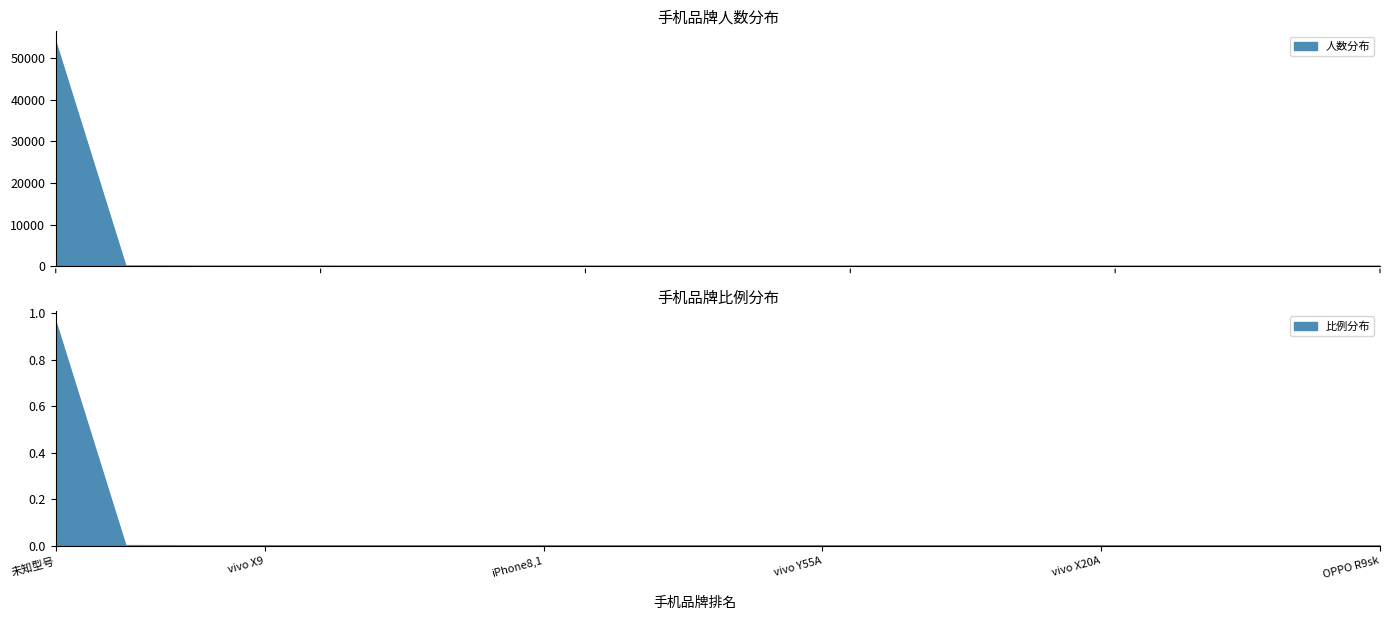

What is the label of the 9th point from the right?

vivo Y55A